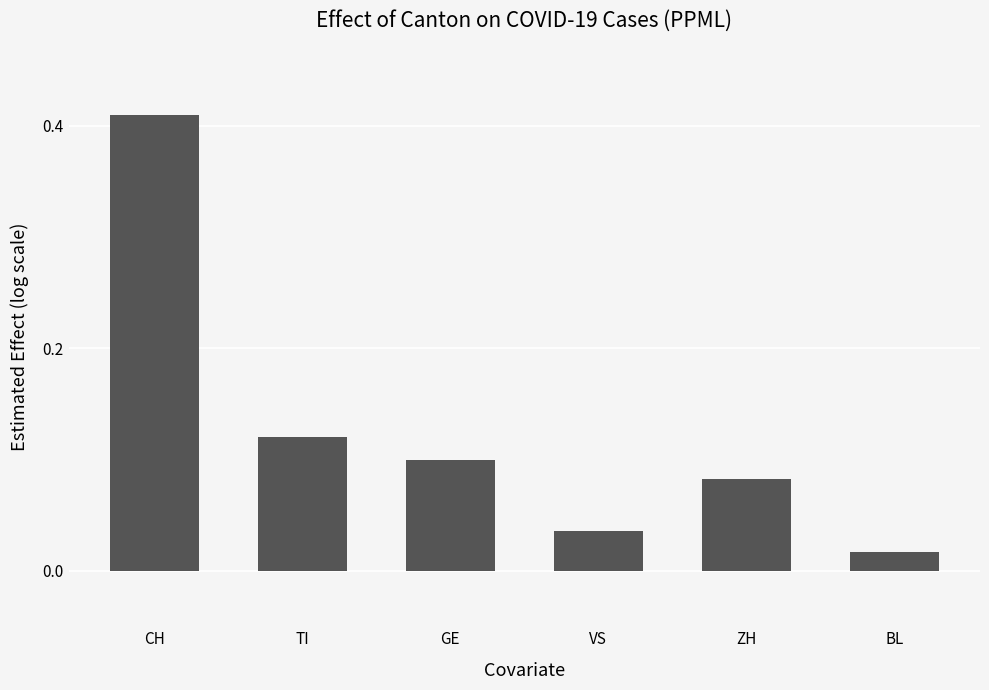

What position from the right is BL?

1